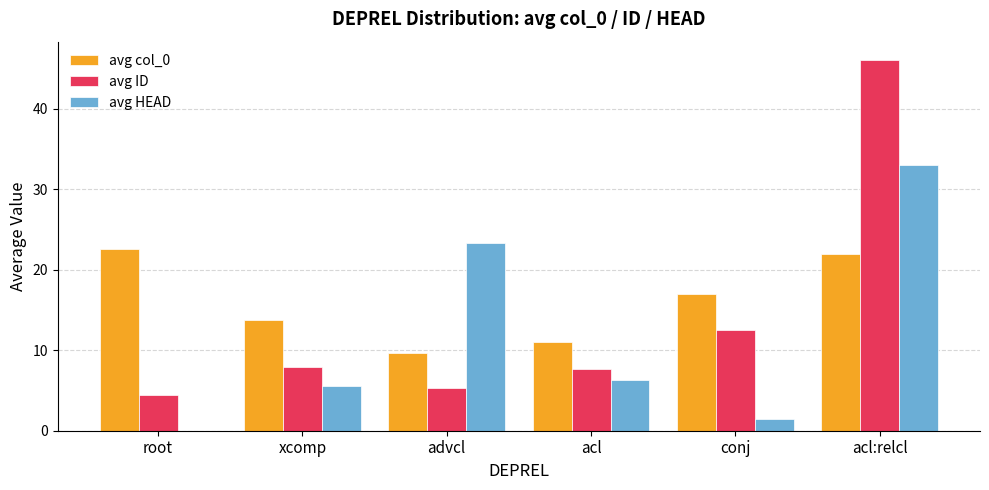

What are all the series names shown in the legend?

avg col_0, avg ID, avg HEAD